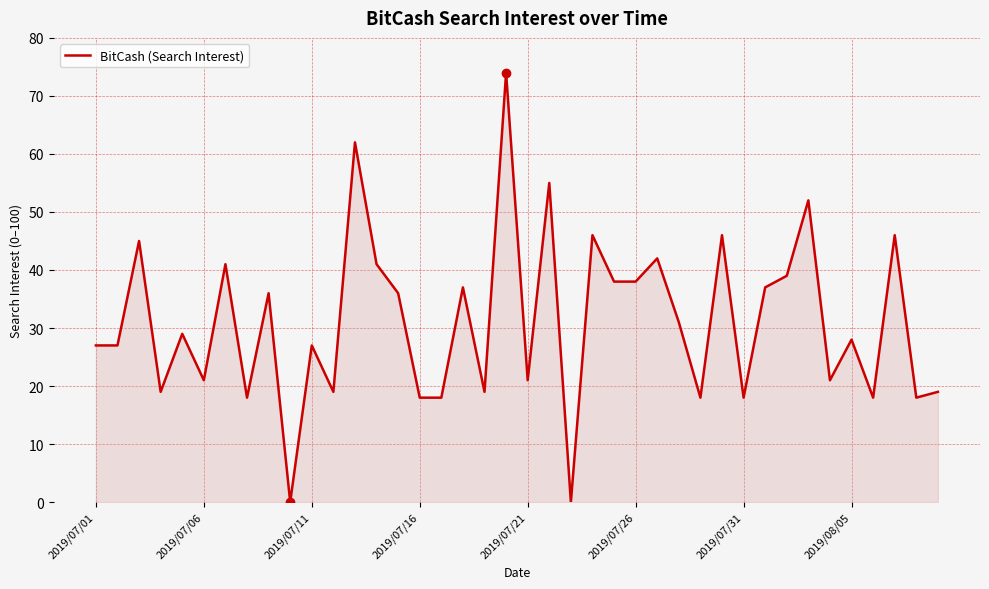

What is the difference between the maximum and minimum values?

74